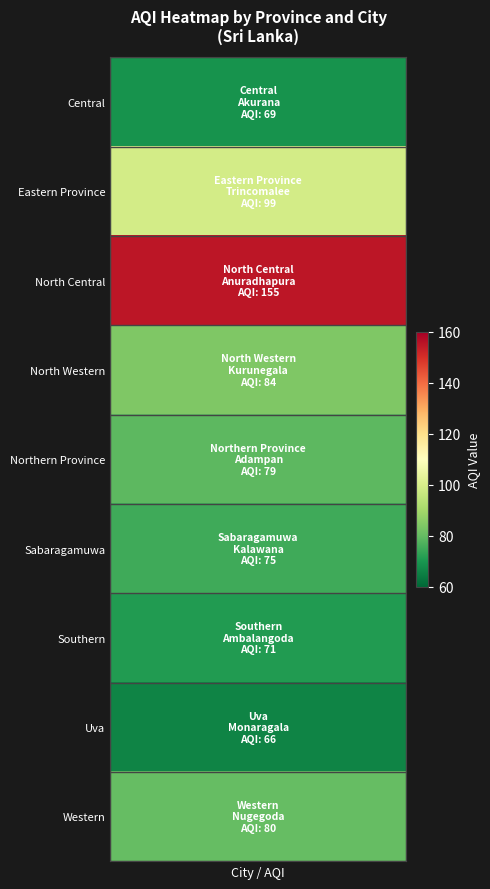

Is it true that the value at AQI is 69?

True